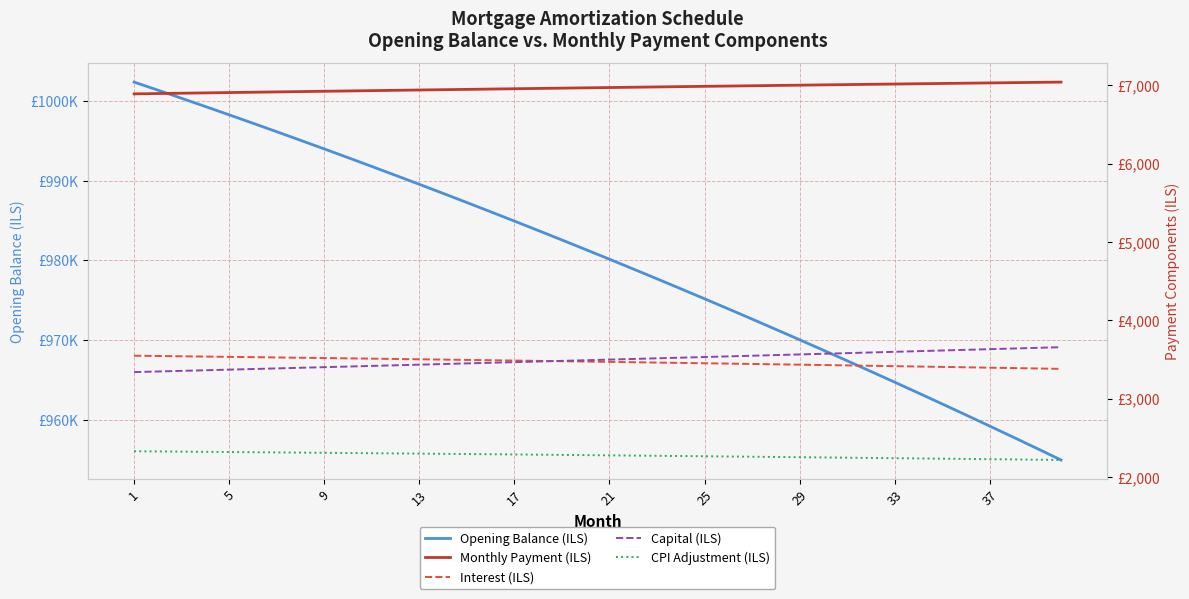

At which label does CPI Adjustment (ILS) reach its peak?

1